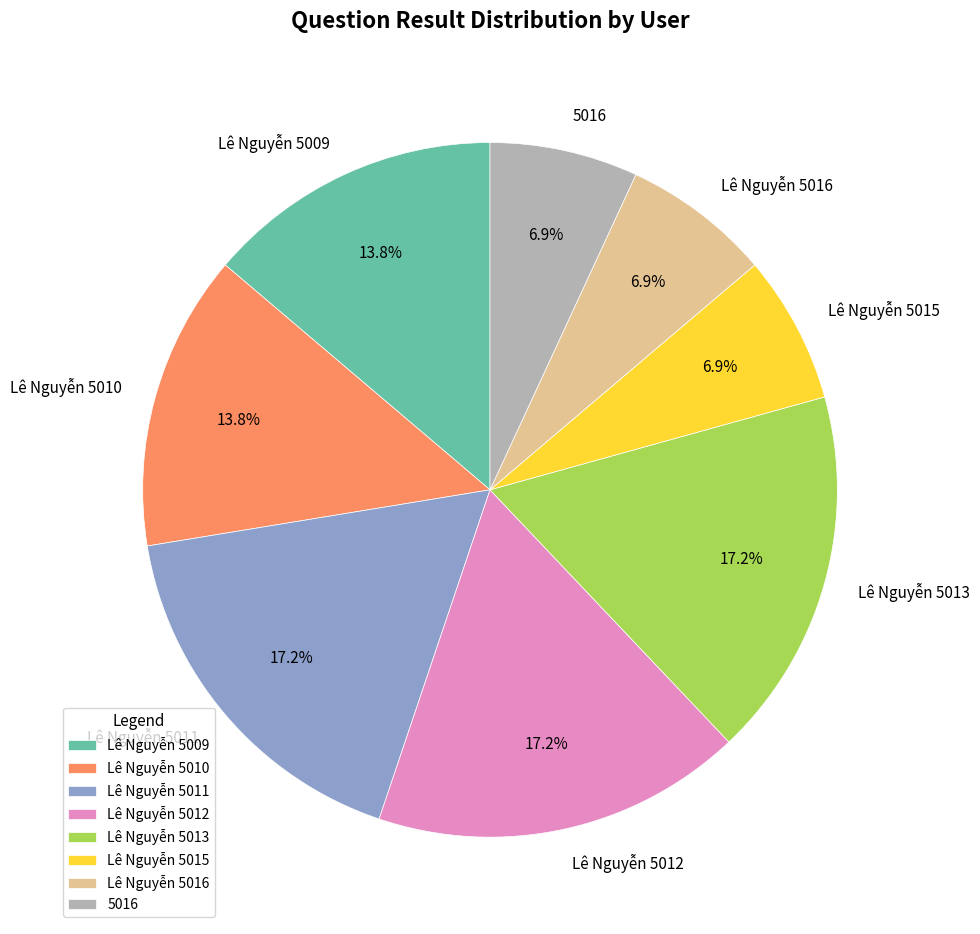

How many slices are in this pie chart?

8